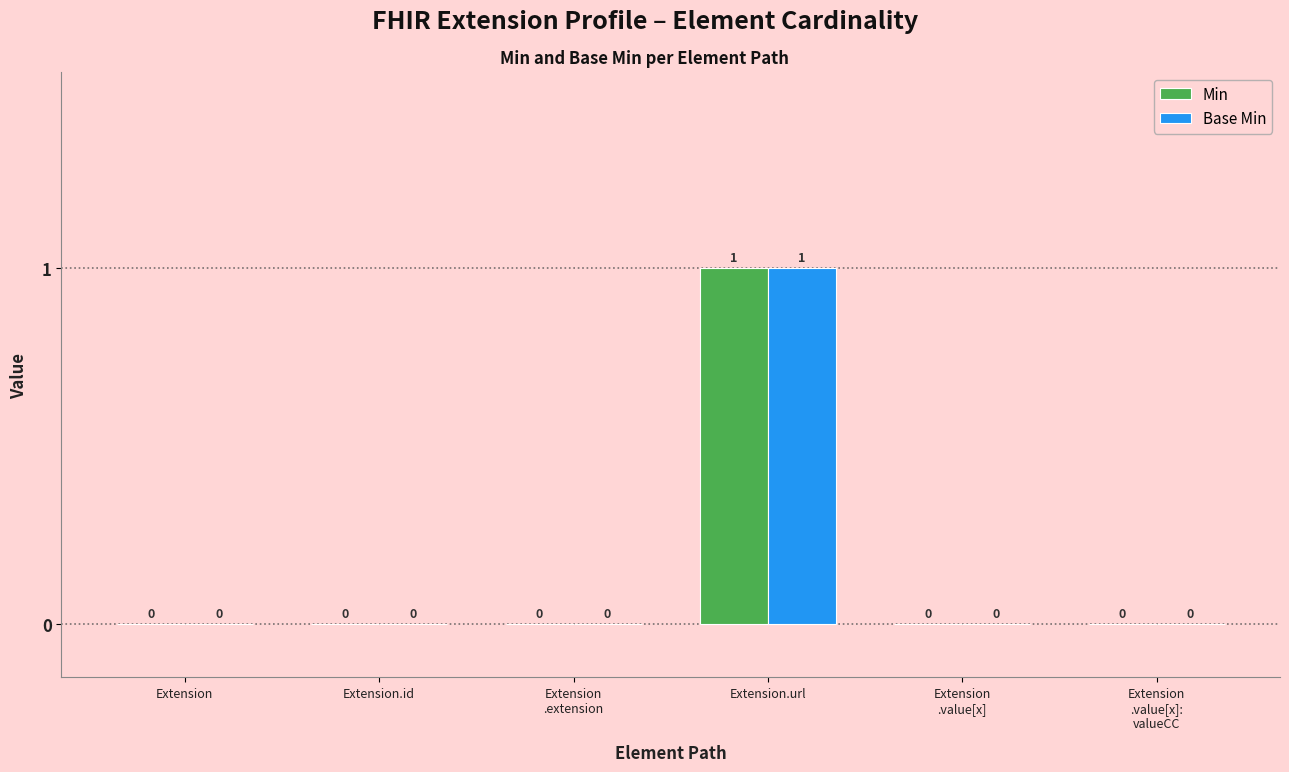

The value of Min at Extension.url is 1. True or false?

True